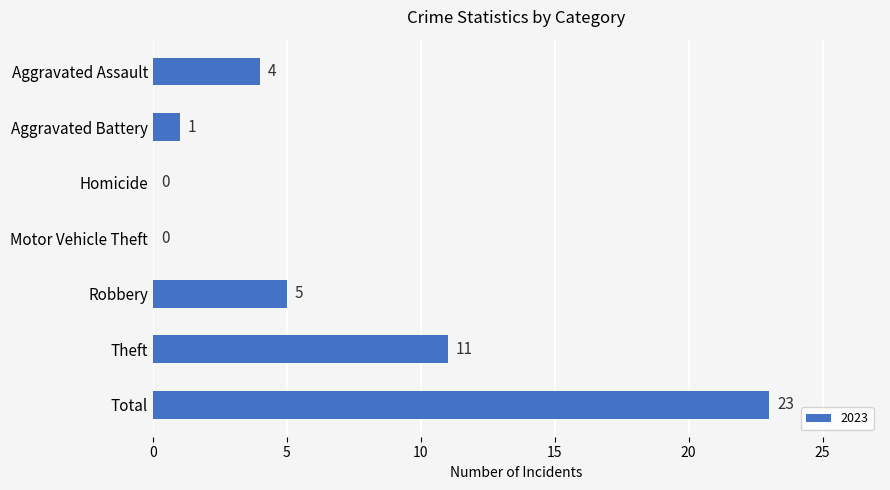

Reading top to bottom, extract all data points from this chart.

Aggravated Assault=4	Aggravated Battery=1	Homicide=0	Motor Vehicle Theft=0	Robbery=5	Theft=11	Total=23